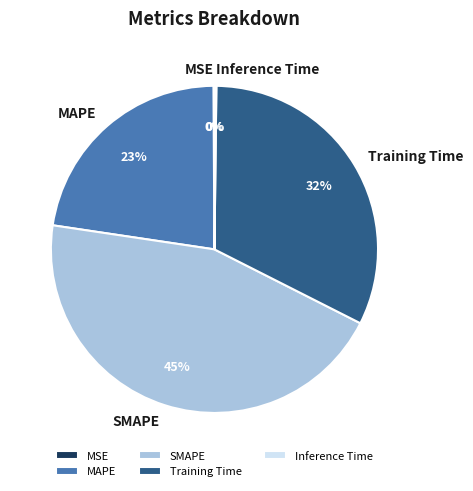

The SMAPE slice represents 40% of the pie. True or false?

False